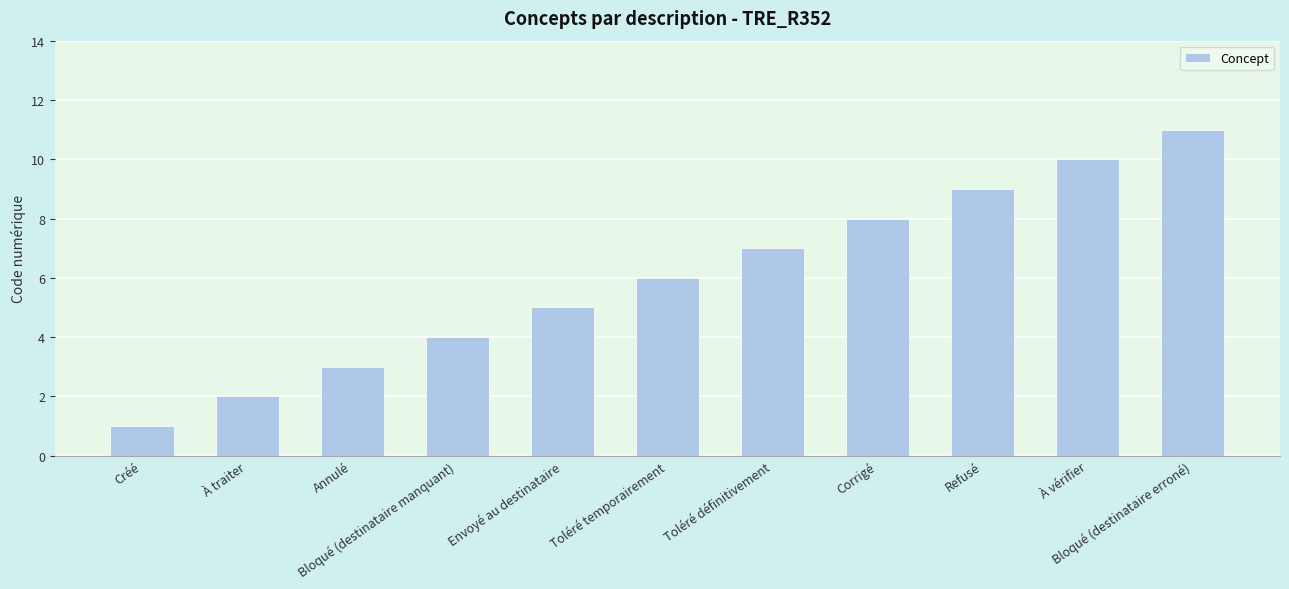

Reading left to right, extract all data points from this chart.

Créé=1	À traiter=2	Annulé=3	Bloqué (destinataire manquant)=4	Envoyé au destinataire=5	Toléré temporairement=6	Toléré définitivement=7	Corrigé=8	Refusé=9	À vérifier=10	Bloqué (destinataire erroné)=11